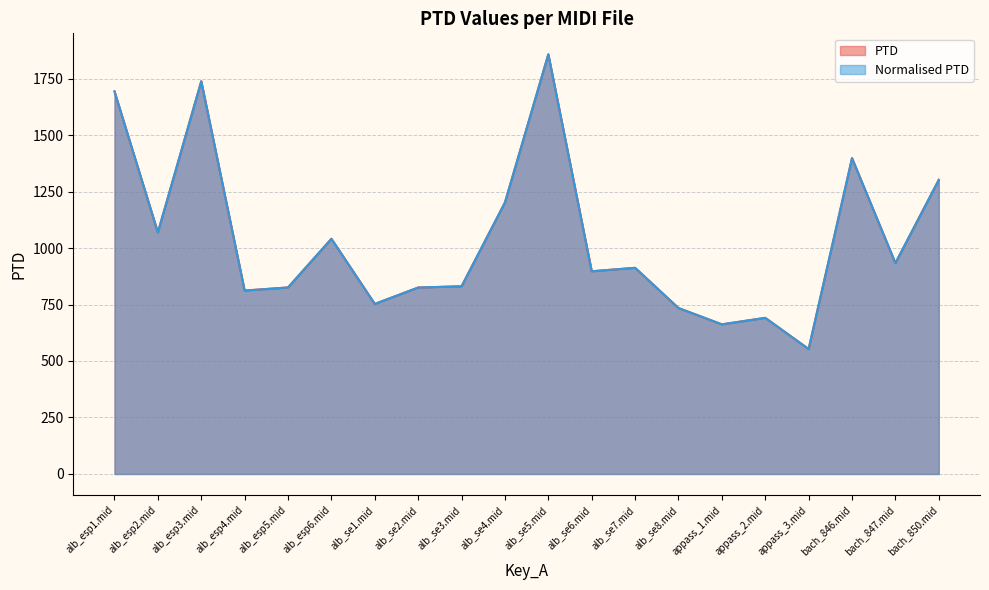

What is the difference between the second highest and minimum values in the Normalised PTD series?

1185.1